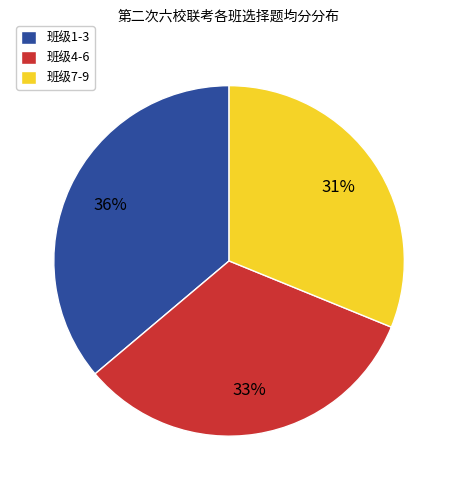

Rank the categories by value from lowest to highest.

班级7-9, 班级4-6, 班级1-3